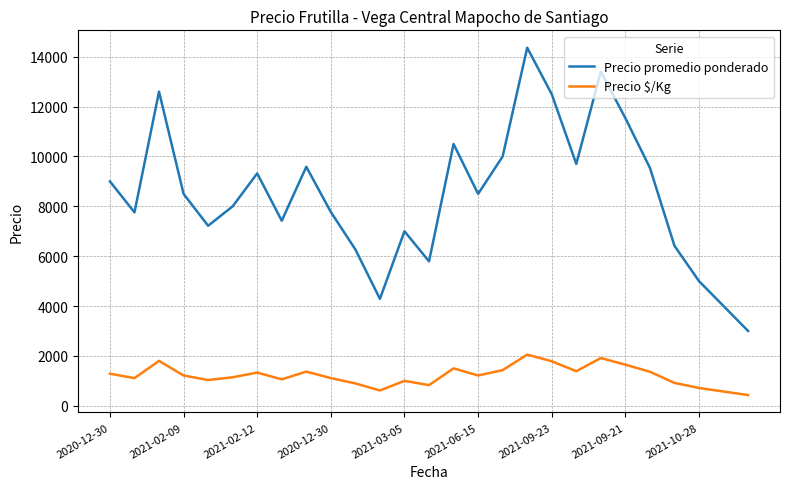

What is the smallest value displayed?

429